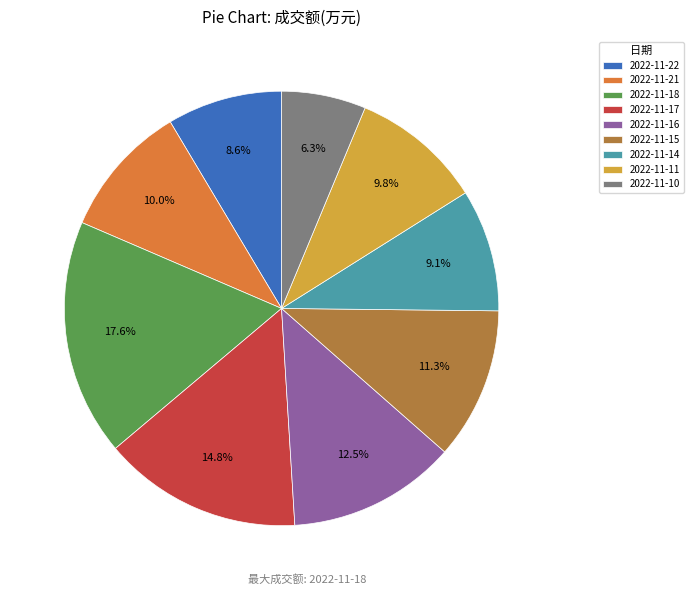

What is the ratio of the value at 2022-11-22 to the value at 2022-11-11?

0.9